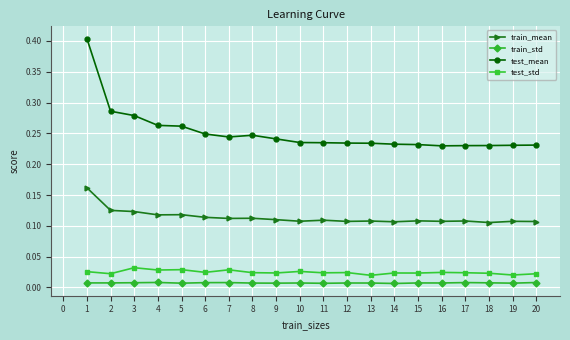

True or false: train_mean has more than 1 interior local peaks.

True